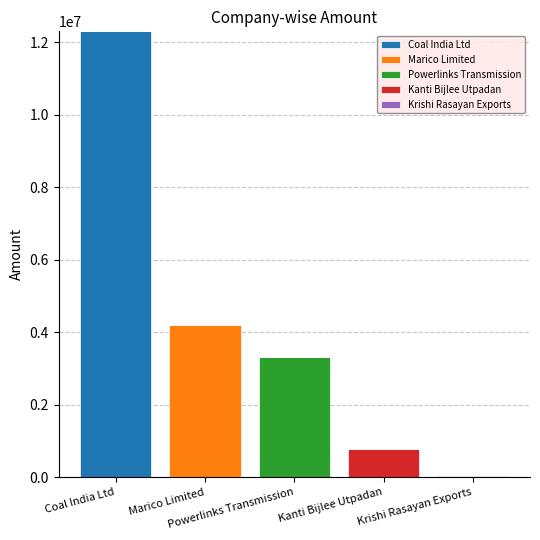

At which category is the sum across all series the highest?

Coal India Ltd